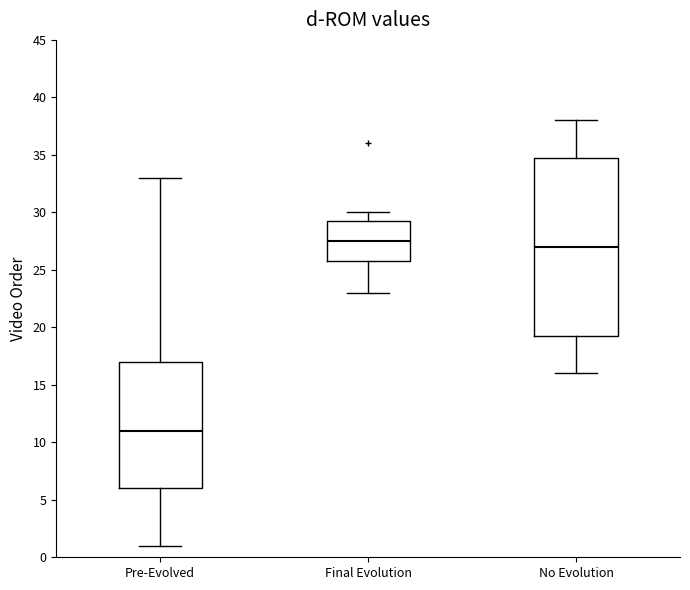

Which box has the highest median line?

Final Evolution